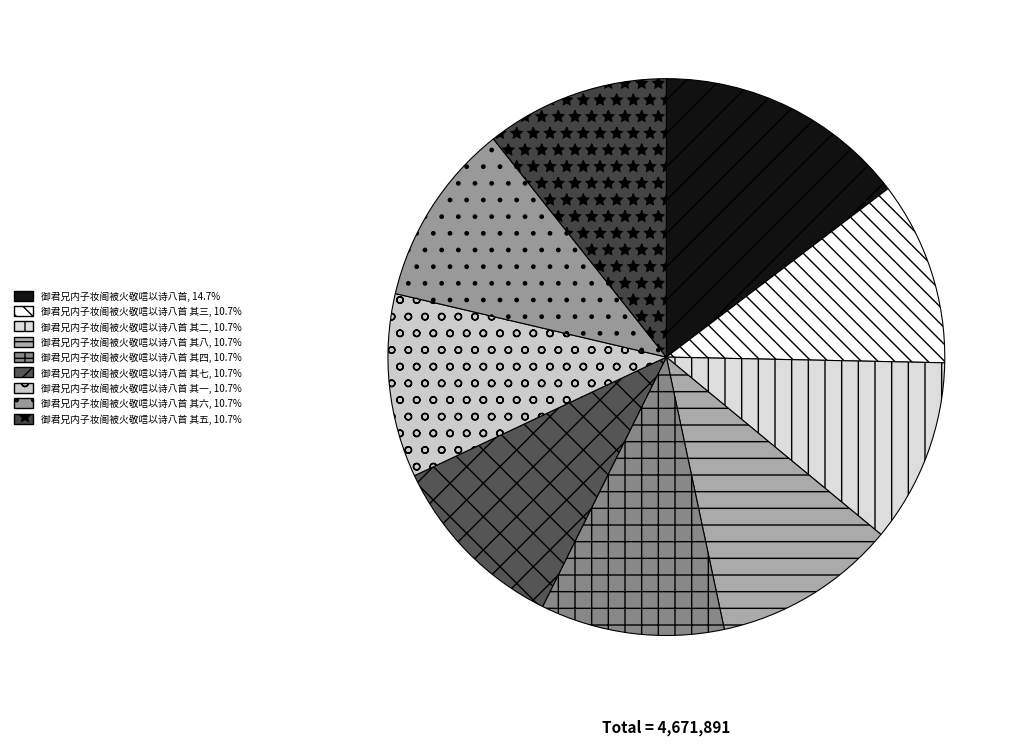

Which category has the smallest portion of the pie?

御君兄内子妆阁被火敬唁以诗八首 其一